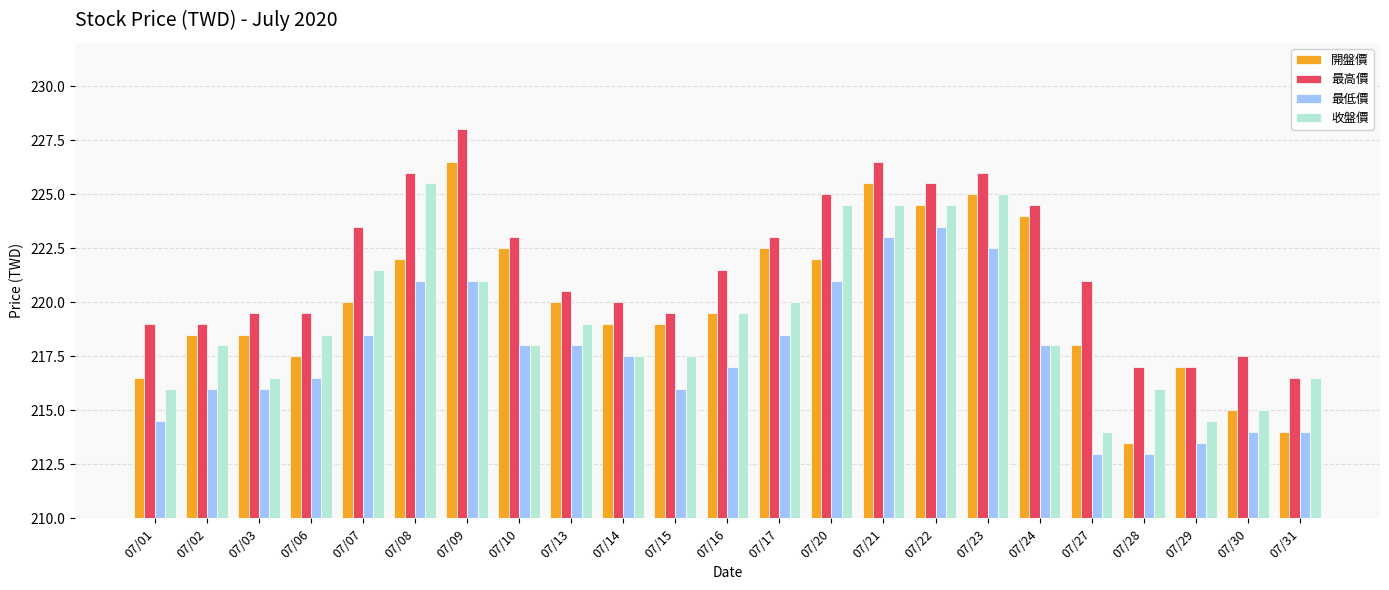

How many categories are shown in the chart?

23